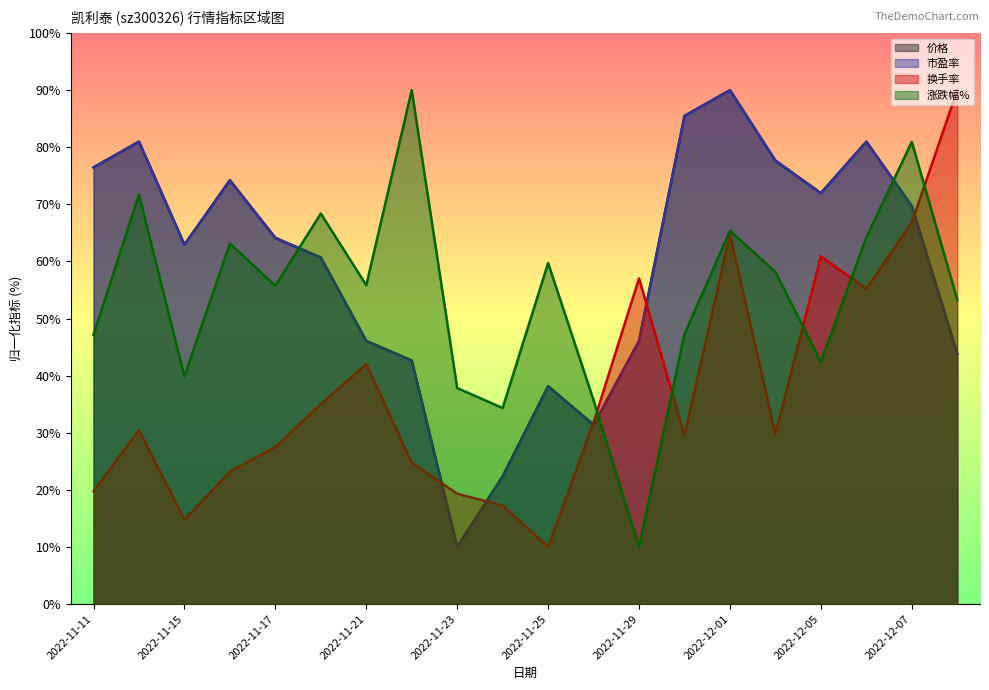

Reading left to right, extract all data points from this chart.

价格: 76.5	81.0	63.0	74.2	64.1	60.7	46.1	42.7	10.0	22.4	38.2	31.4	46.1	85.5	90.0	77.6	72.0	81.0	69.7	43.8
市盈率: 76.5	81.0	62.9	74.2	64.2	60.7	46.1	42.6	10.0	22.3	38.1	31.3	46.1	85.5	90.0	77.7	71.9	81.0	69.7	43.9
换手率: 19.8	30.5	14.8	23.2	27.5	35.0	42.0	24.8	19.3	17.3	10.0	31.8	57.0	29.5	64.8	29.8	60.9	55.2	66.8	90.0
涨跌幅%: 47.2	71.7	39.9	63.1	55.7	68.4	55.8	90.0	37.8	34.3	59.7	35.7	10.0	47.3	65.4	58.2	42.4	64.2	80.9	53.3